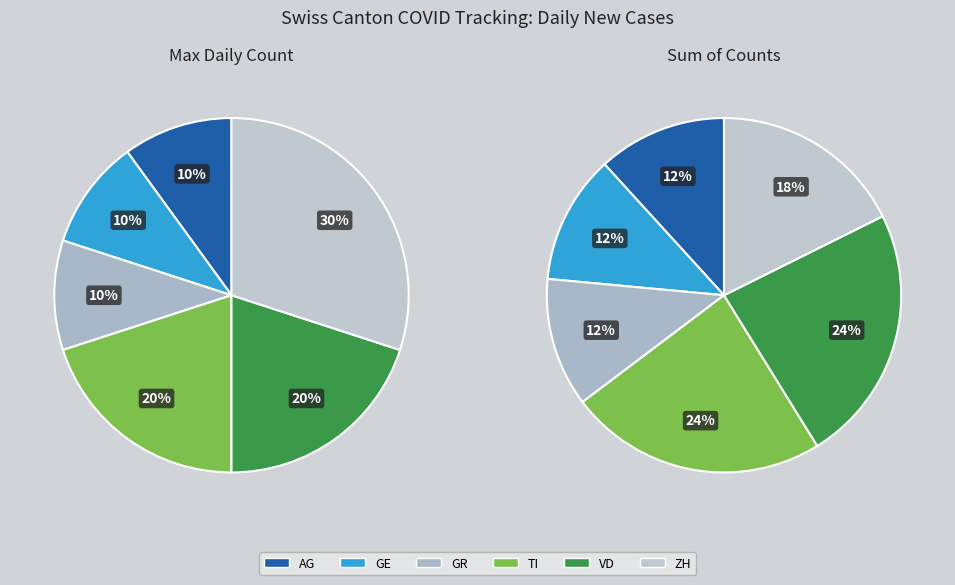

What is the smallest slice in the pie chart?

AG